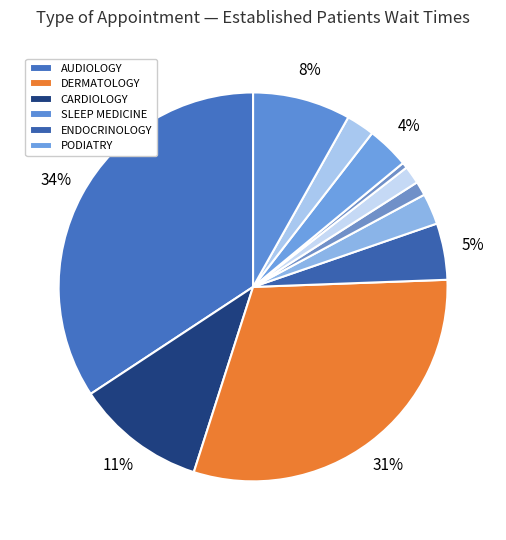

Count the number of slices in the pie.

11